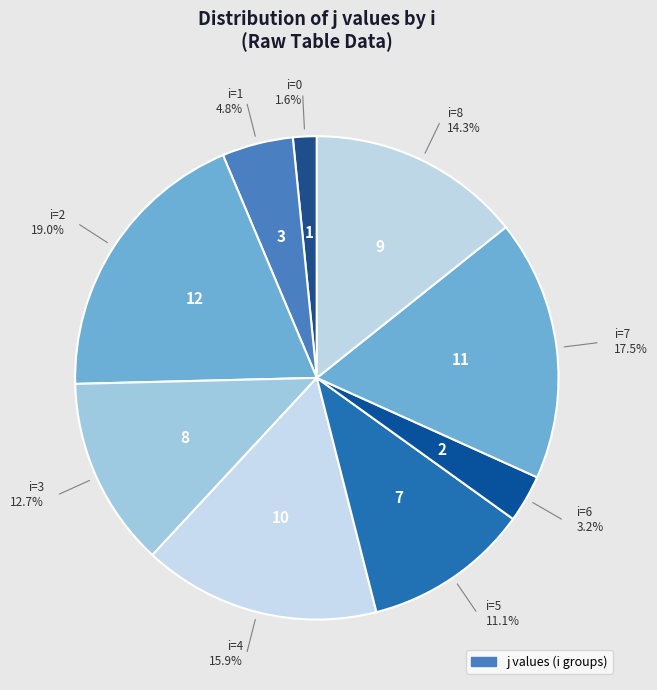

To the nearest percent, what is the average slice percentage?

11%